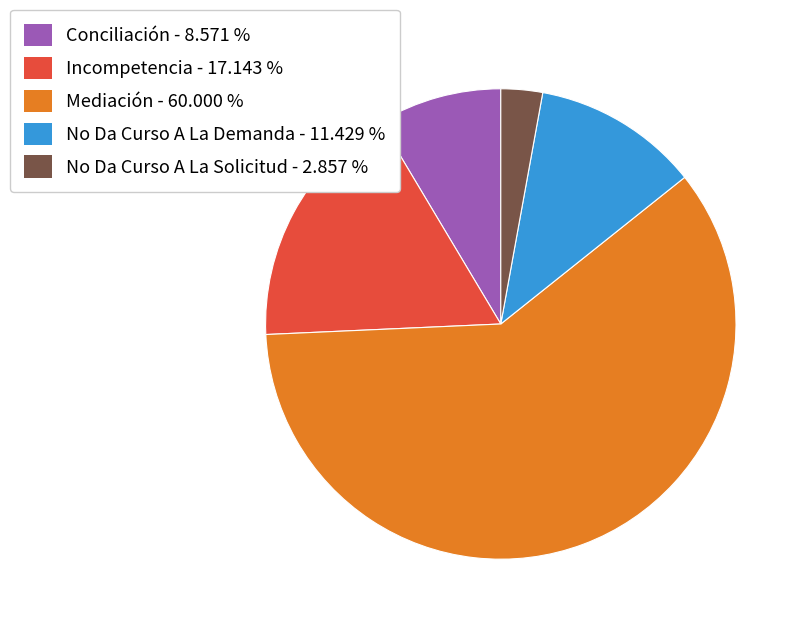

How many segments does this pie chart have?

5